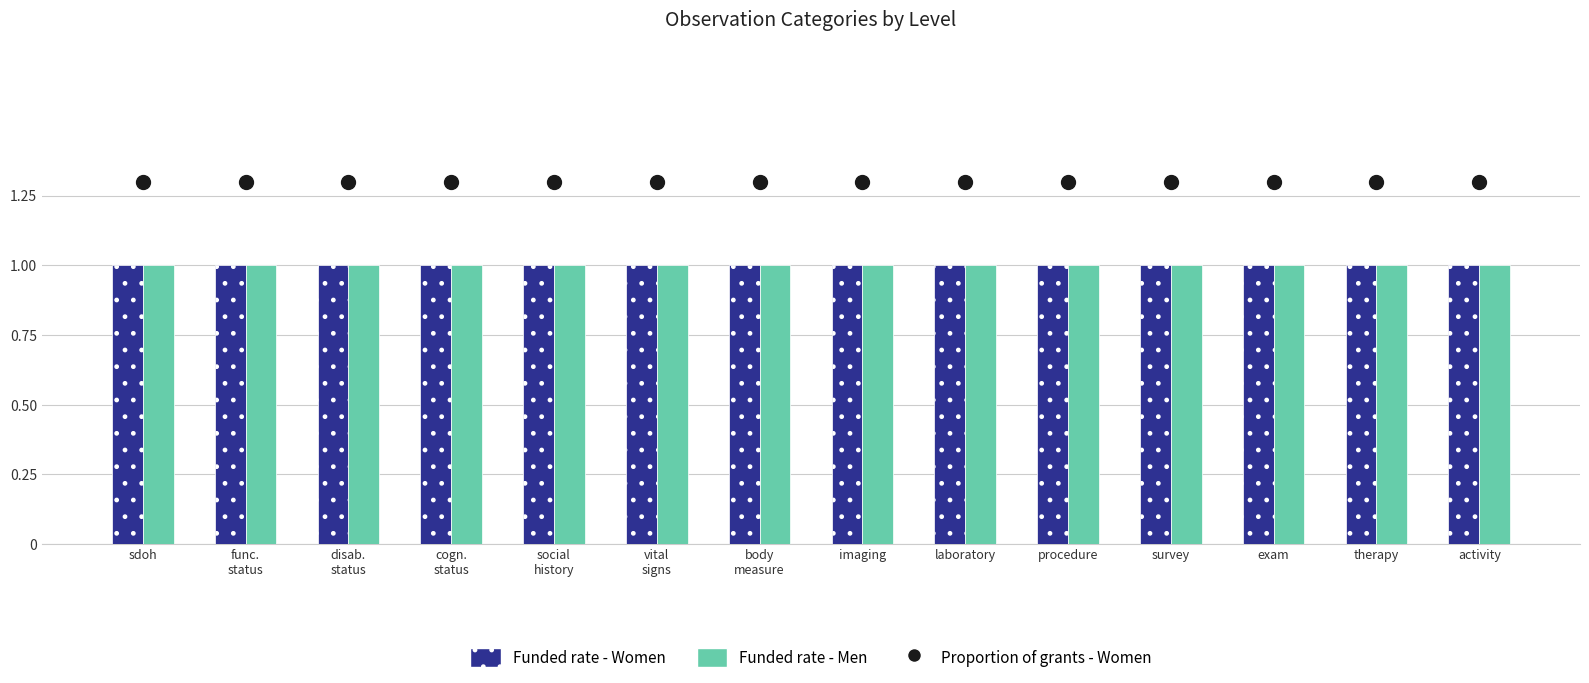

At which category is the sum across all series the highest?

sdoh